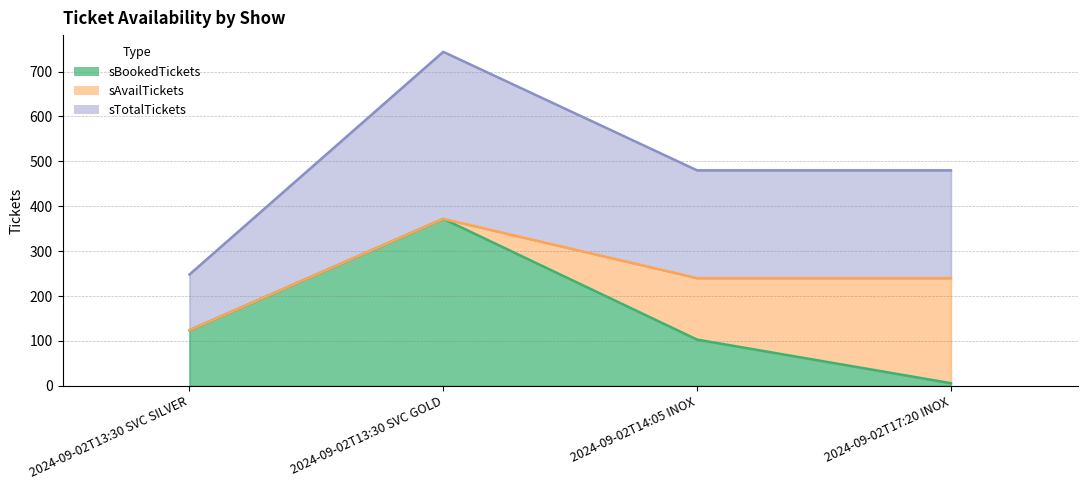

What is the sum of all sTotalTickets values?

976